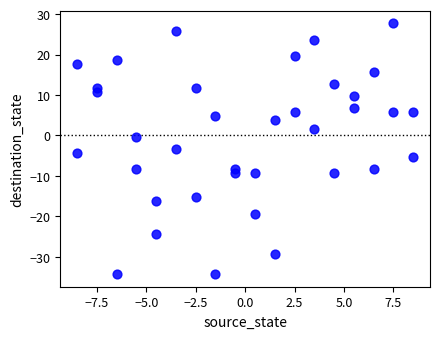

What is the range of Y values (max minus min)?

62.0